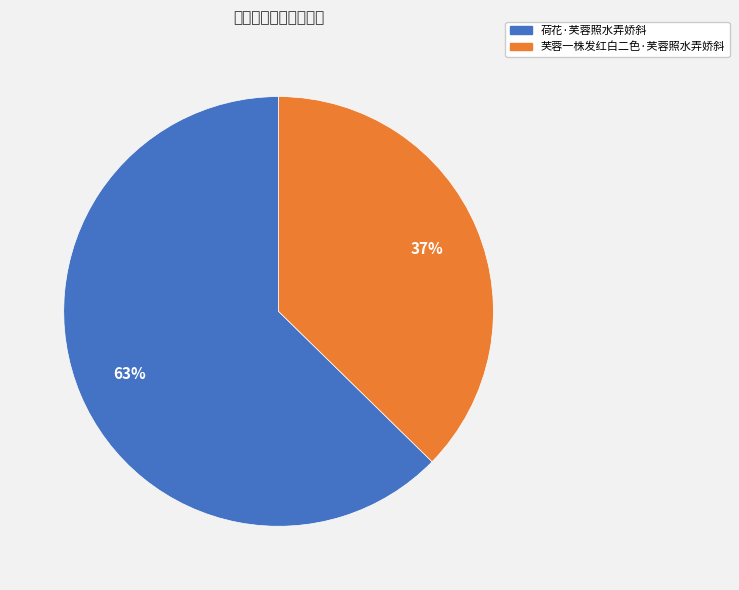

To the nearest percent, what is the average slice percentage?

50%